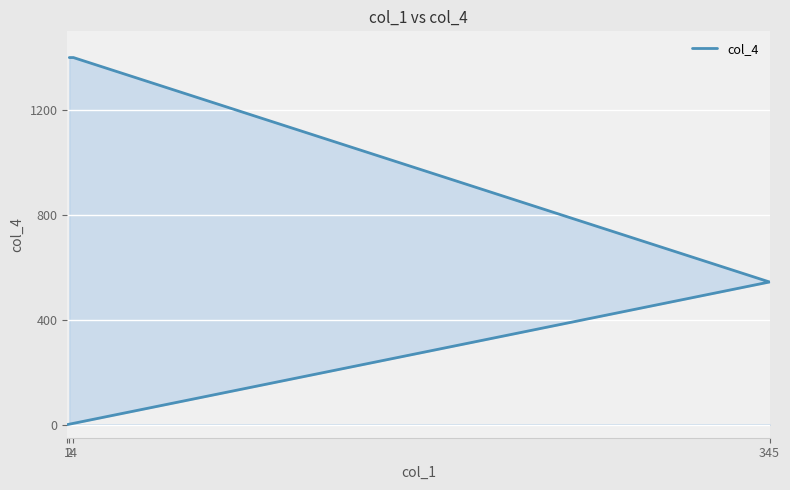

True or false: the data shows 1400 at 4.

True